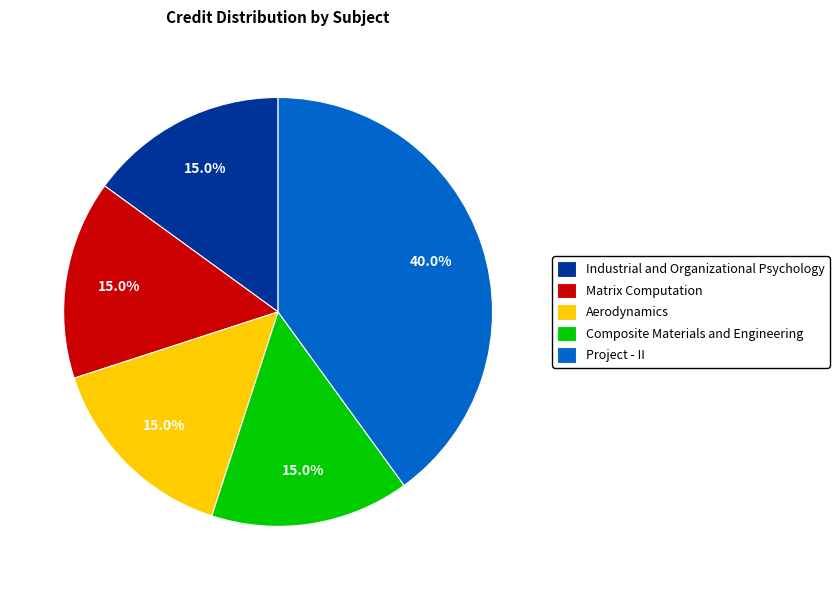

Combined, what portion of the pie is Aerodynamics and Project - II?

55.0%